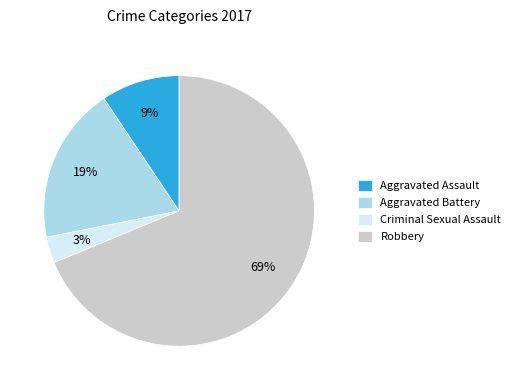

Which category accounts for the majority?

Robbery